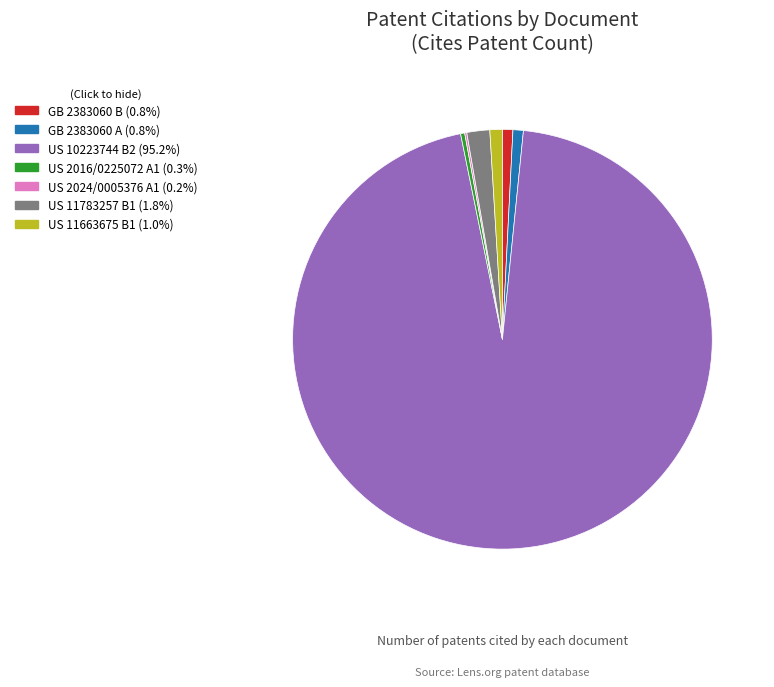

Does any single category account for the majority?

Yes